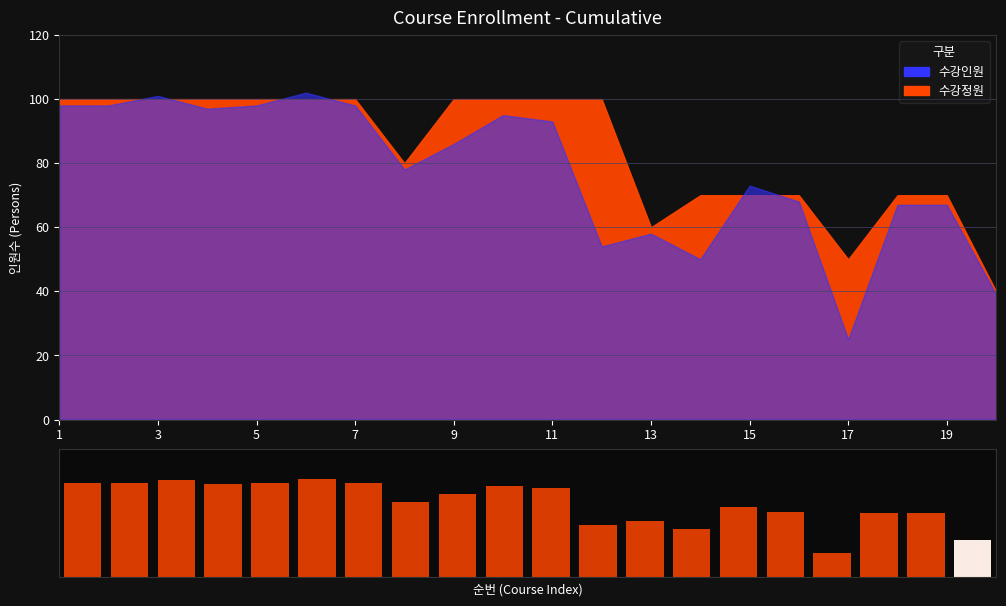

How many data points are less than 86?

10